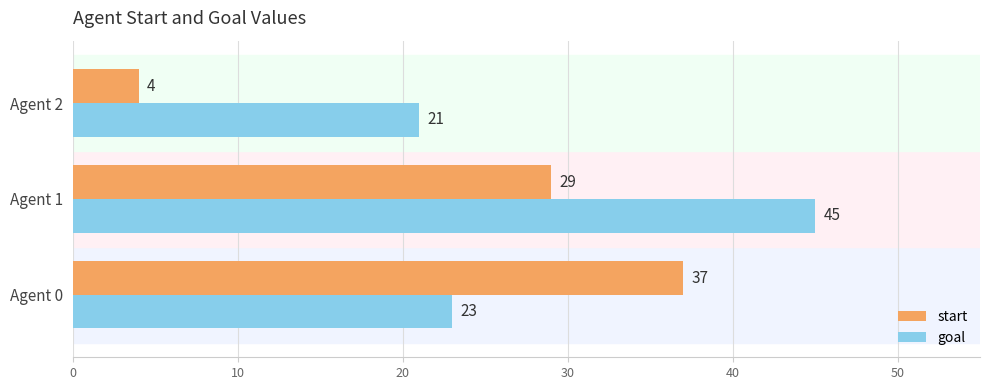

Which label corresponds to the largest value in the chart?

Agent 1